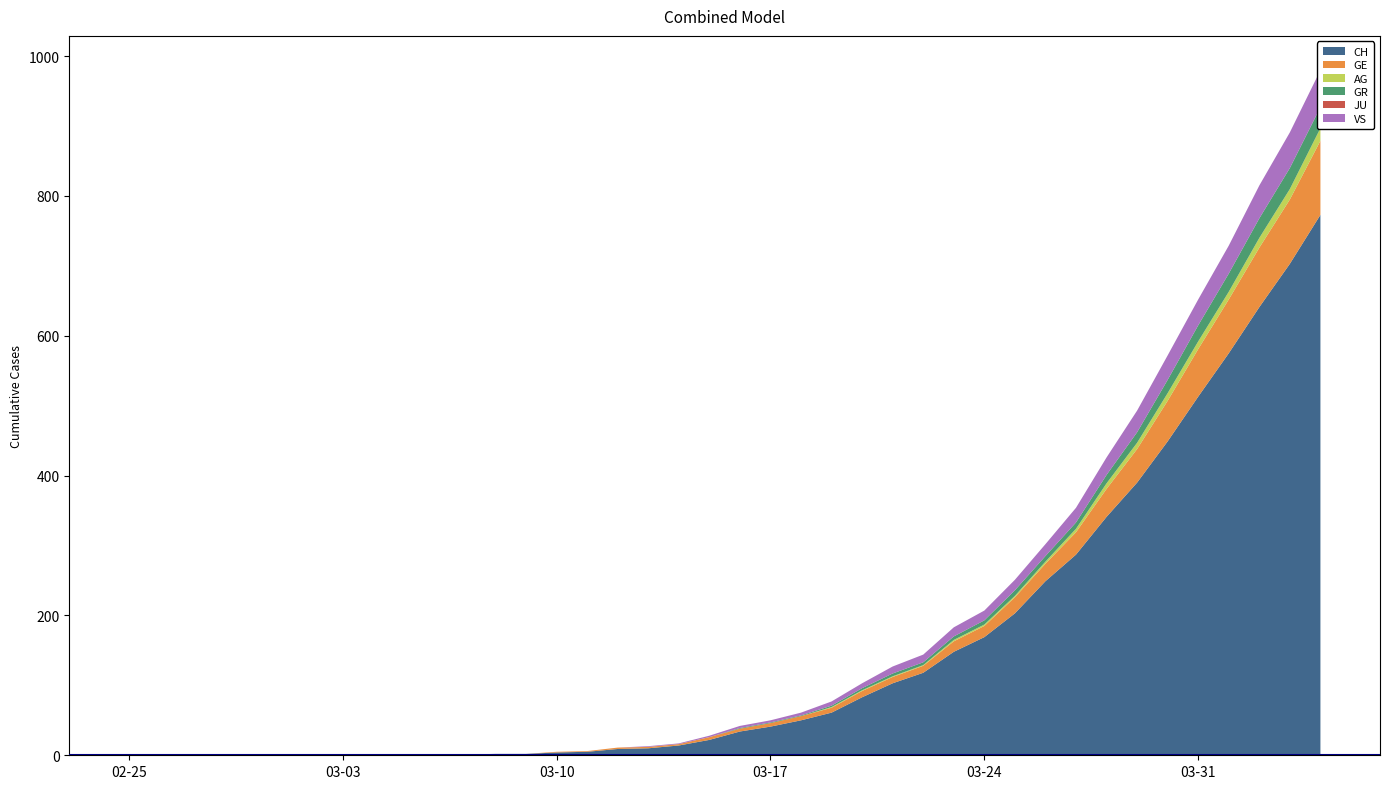

Reading left to right, what are all the values shown in this chart?

CH: 2020-02-25=0	2020-02-26=0	2020-02-27=0	2020-02-28=0	2020-02-29=0	2020-03-01=0	2020-03-02=0	2020-03-03=0	2020-03-04=0	2020-03-05=0	2020-03-06=1	2020-03-07=1	2020-03-08=2	2020-03-09=2	2020-03-10=4	2020-03-11=5	2020-03-12=9	2020-03-13=10	2020-03-14=14	2020-03-15=22	2020-03-16=34	2020-03-17=41	2020-03-18=50	2020-03-19=61	2020-03-20=83	2020-03-21=103	2020-03-22=118	2020-03-23=148	2020-03-24=169	2020-03-25=203	2020-03-26=249	2020-03-27=287	2020-03-28=341	2020-03-29=390	2020-03-30=449	2020-03-31=513	2020-04-01=575	2020-04-02=641	2020-04-03=703	2020-04-04=773
GE: 2020-02-25=0	2020-02-26=0	2020-02-27=0	2020-02-28=0	2020-02-29=0	2020-03-01=0	2020-03-02=0	2020-03-03=0	2020-03-04=0	2020-03-05=0	2020-03-06=0	2020-03-07=0	2020-03-08=0	2020-03-09=0	2020-03-10=1	2020-03-11=1	2020-03-12=2	2020-03-13=2	2020-03-14=2	2020-03-15=4	2020-03-16=4	2020-03-17=5	2020-03-18=6	2020-03-19=7	2020-03-20=9	2020-03-21=9	2020-03-22=10	2020-03-23=15	2020-03-24=16	2020-03-25=23	2020-03-26=25	2020-03-27=32	2020-03-28=40	2020-03-29=48	2020-03-30=58	2020-03-31=68	2020-04-01=77	2020-04-02=85	2020-04-03=92	2020-04-04=106
AG: 2020-02-25=0	2020-02-26=0	2020-02-27=0	2020-02-28=0	2020-02-29=0	2020-03-01=0	2020-03-02=0	2020-03-03=0	2020-03-04=0	2020-03-05=0	2020-03-06=0	2020-03-07=0	2020-03-08=0	2020-03-09=0	2020-03-10=0	2020-03-11=0	2020-03-12=0	2020-03-13=0	2020-03-14=0	2020-03-15=0	2020-03-16=0	2020-03-17=0	2020-03-18=0	2020-03-19=1	2020-03-20=1	2020-03-21=1	2020-03-22=1	2020-03-23=2	2020-03-24=2	2020-03-25=2	2020-03-26=3	2020-03-27=5	2020-03-28=8	2020-03-29=9	2020-03-30=11	2020-03-31=11	2020-04-01=11	2020-04-02=14	2020-04-03=15	2020-04-04=18
GR: 2020-02-25=0	2020-02-26=0	2020-02-27=0	2020-02-28=0	2020-02-29=0	2020-03-01=0	2020-03-02=0	2020-03-03=0	2020-03-04=0	2020-03-05=0	2020-03-06=0	2020-03-07=0	2020-03-08=0	2020-03-09=0	2020-03-10=0	2020-03-11=0	2020-03-12=0	2020-03-13=0	2020-03-14=0	2020-03-15=0	2020-03-16=1	2020-03-17=1	2020-03-18=1	2020-03-19=2	2020-03-20=3	2020-03-21=4	2020-03-22=4	2020-03-23=5	2020-03-24=6	2020-03-25=8	2020-03-26=8	2020-03-27=9	2020-03-28=12	2020-03-29=15	2020-03-30=19	2020-03-31=23	2020-04-01=26	2020-04-02=28	2020-04-03=30	2020-04-04=30
JU: 2020-02-25=0	2020-02-26=0	2020-02-27=0	2020-02-28=0	2020-02-29=0	2020-03-01=0	2020-03-02=0	2020-03-03=0	2020-03-04=0	2020-03-05=0	2020-03-06=0	2020-03-07=0	2020-03-08=0	2020-03-09=0	2020-03-10=0	2020-03-11=0	2020-03-12=0	2020-03-13=0	2020-03-14=0	2020-03-15=0	2020-03-16=0	2020-03-17=0	2020-03-18=0	2020-03-19=0	2020-03-20=0	2020-03-21=0	2020-03-22=0	2020-03-23=0	2020-03-24=0	2020-03-25=0	2020-03-26=0	2020-03-27=0	2020-03-28=0	2020-03-29=0	2020-03-30=0	2020-03-31=0	2020-04-01=0	2020-04-02=0	2020-04-03=0	2020-04-04=0
VS: 2020-02-25=0	2020-02-26=0	2020-02-27=0	2020-02-28=0	2020-02-29=0	2020-03-01=0	2020-03-02=0	2020-03-03=0	2020-03-04=0	2020-03-05=0	2020-03-06=0	2020-03-07=0	2020-03-08=0	2020-03-09=0	2020-03-10=0	2020-03-11=0	2020-03-12=0	2020-03-13=1	2020-03-14=1	2020-03-15=2	2020-03-16=3	2020-03-17=3	2020-03-18=4	2020-03-19=6	2020-03-20=7	2020-03-21=10	2020-03-22=11	2020-03-23=13	2020-03-24=14	2020-03-25=15	2020-03-26=17	2020-03-27=21	2020-03-28=25	2020-03-29=31	2020-03-30=35	2020-03-31=37	2020-04-01=40	2020-04-02=47	2020-04-03=51	2020-04-04=53